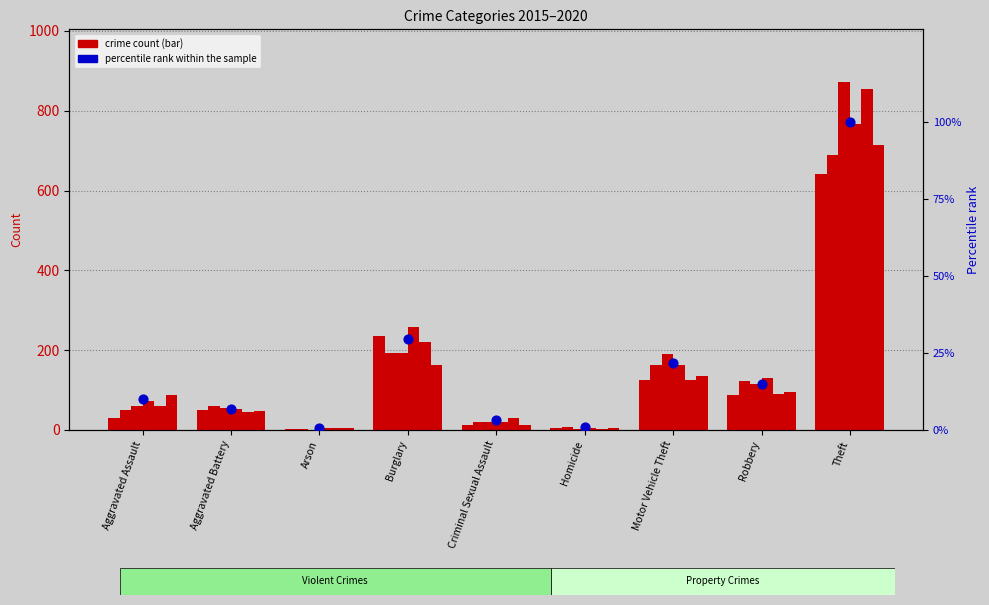

Which has a higher value, Arson or Criminal Sexual Assault?

Criminal Sexual Assault